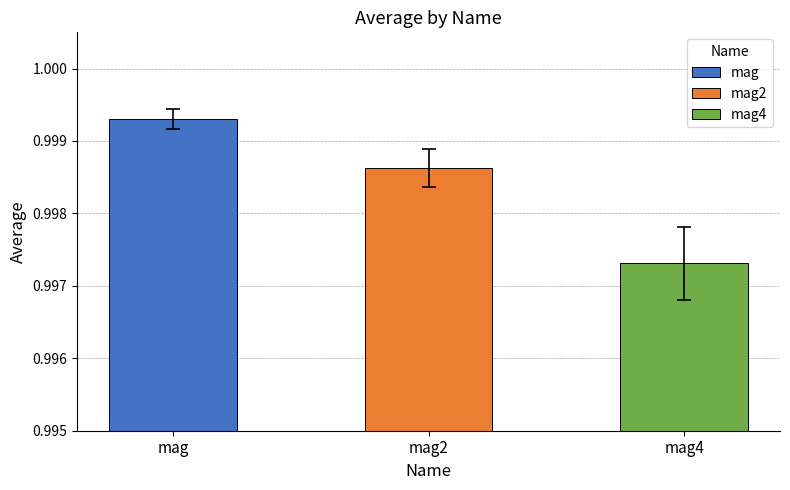

Reading left to right, list all the values displayed in this chart.

average: mag=1.0	mag2=1.0	mag4=1.0
error: mag=0.0	mag2=0.0	mag4=0.0